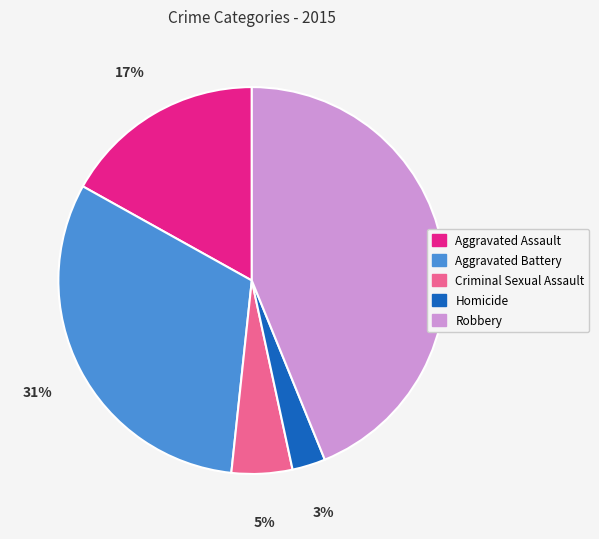

What is the largest slice in the pie chart?

Robbery